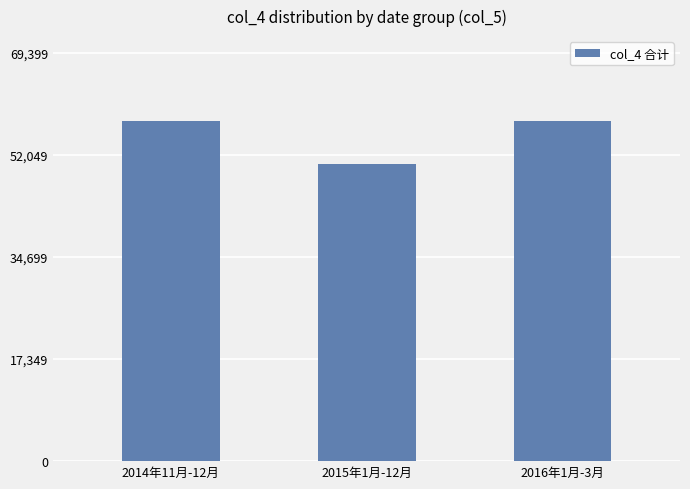

The value at 2015年1月-12月 is 50533. True or false?

True